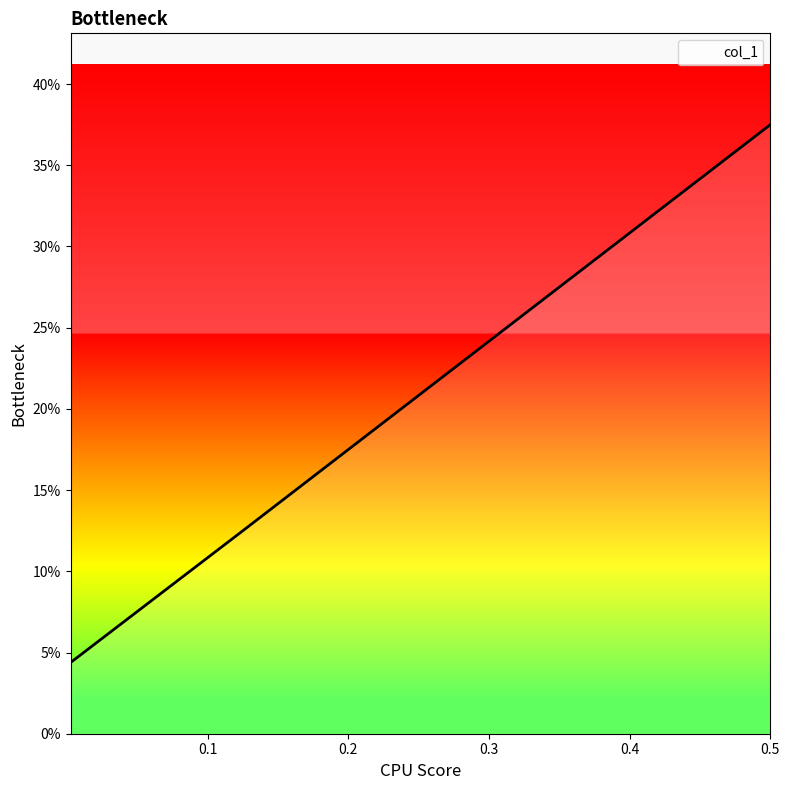

Does the chart display data point markers on the line(s)?

No